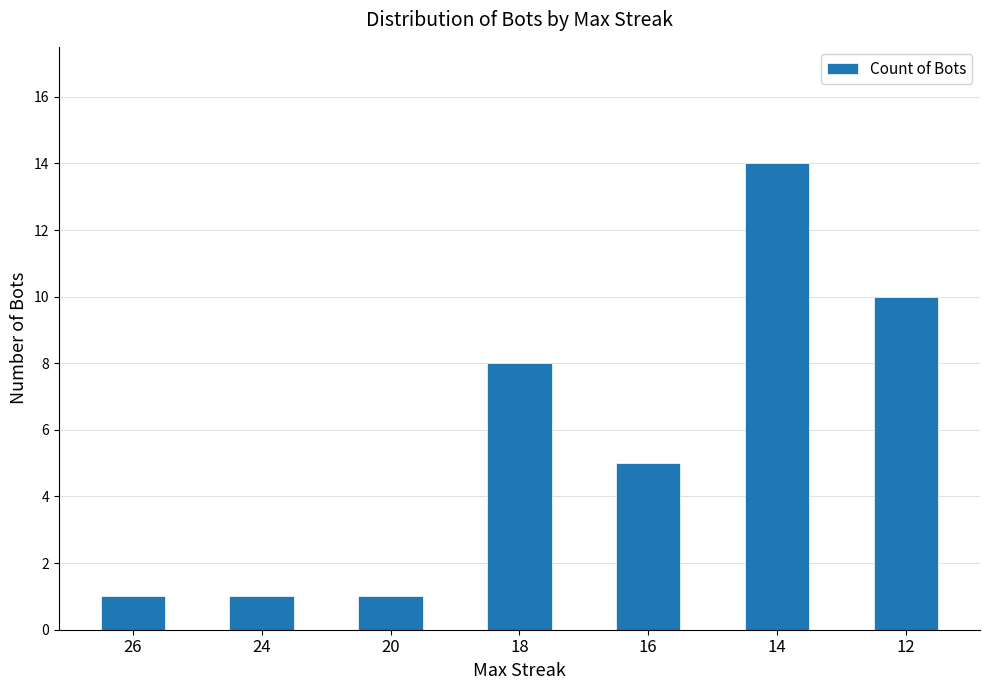

How many bars are there in total?

7